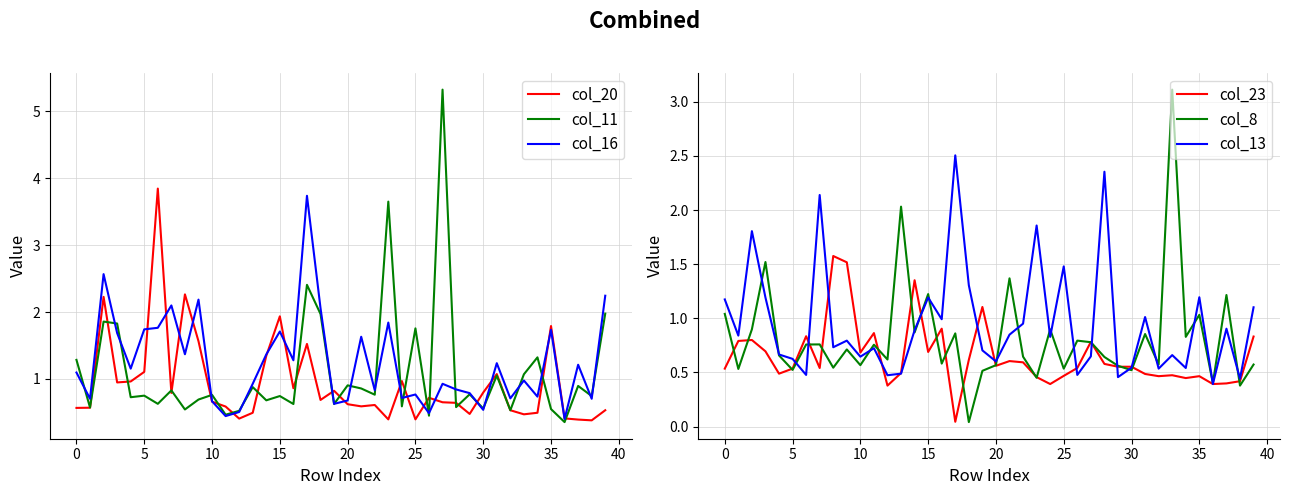

At which category is the sum across all series the highest?

17